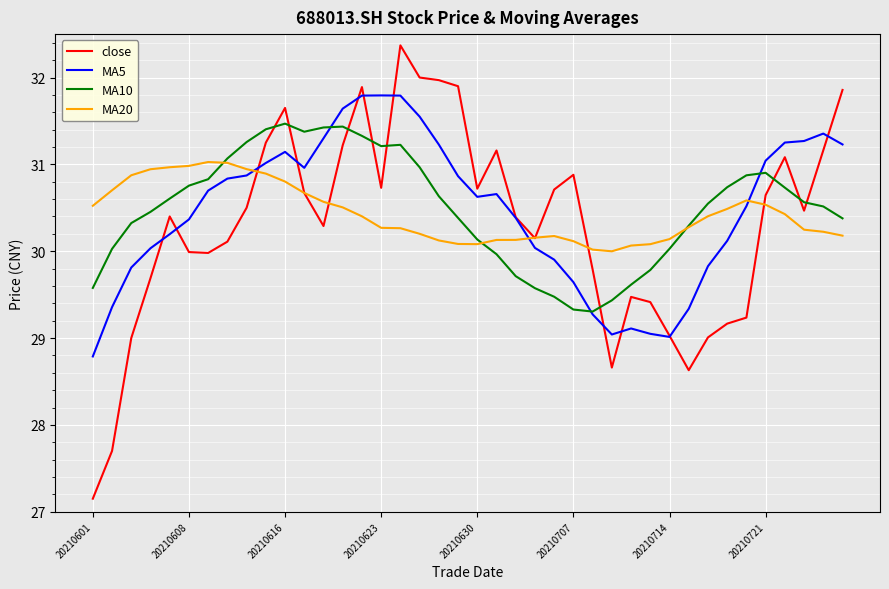

What is the minimum value for MA5?

28.8